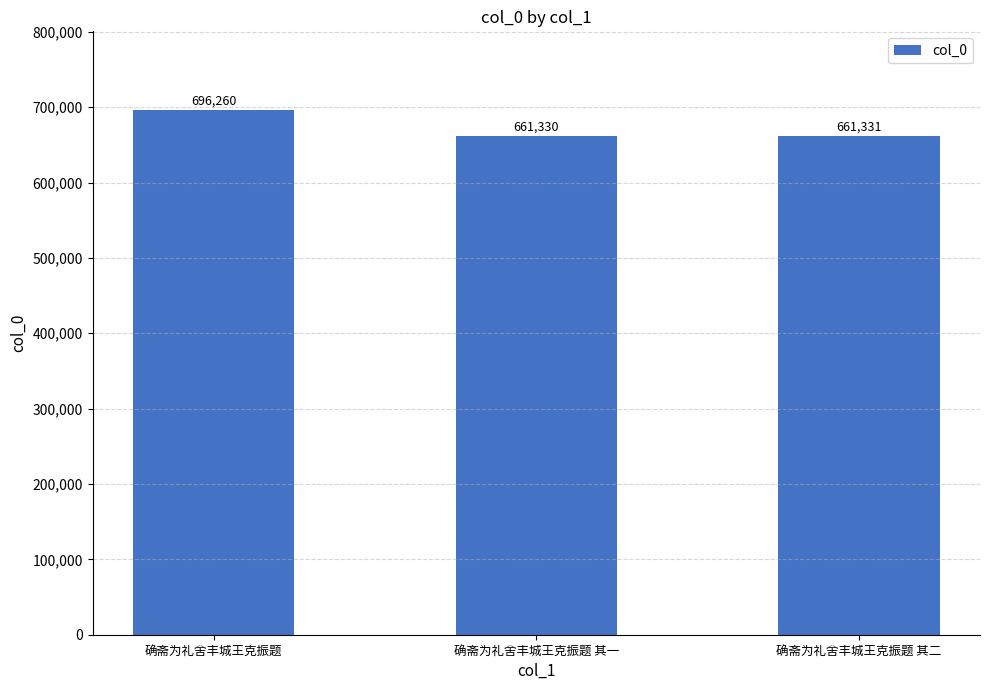

What is the average value?

672974